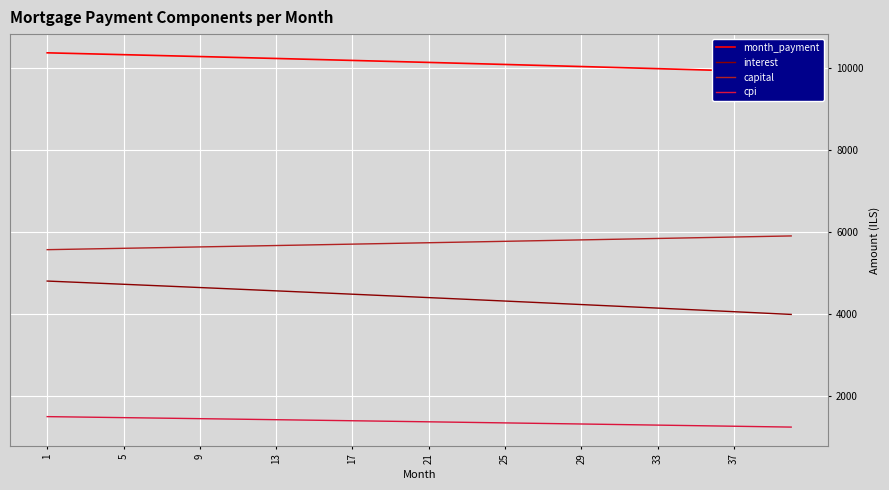

At how many categories does at least one series exceed 7240?

40